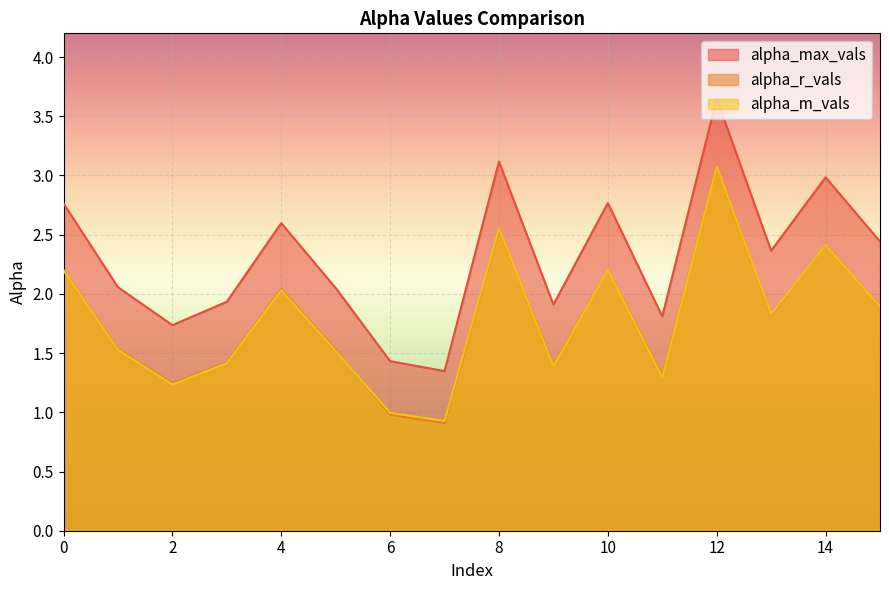

The alpha_m_vals series shows 0.6 at 7. True or false?

False